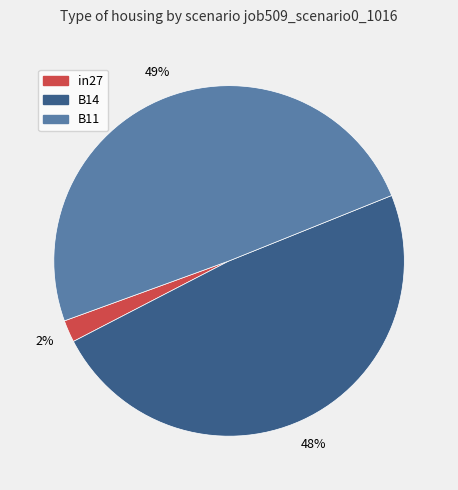

Count the number of slices in the pie.

3